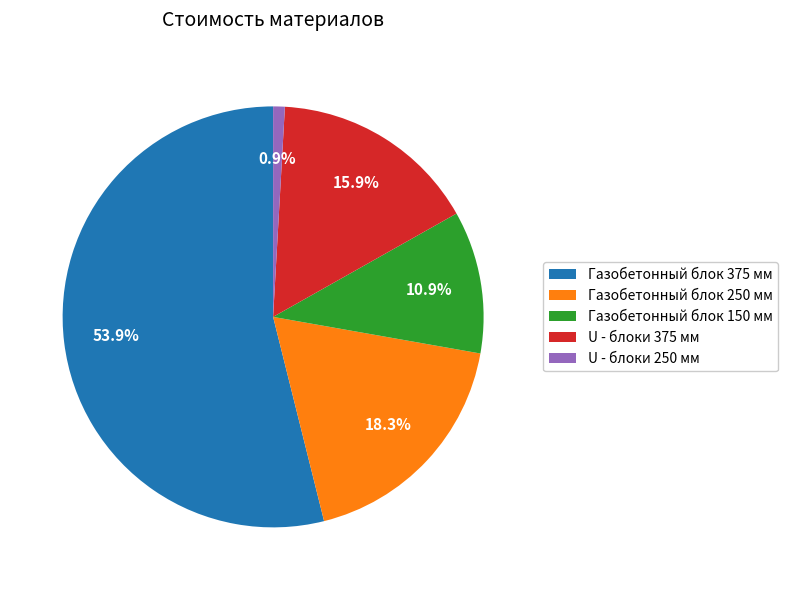

How much of the chart is everything except U - блоки 375 мм?

84.1%